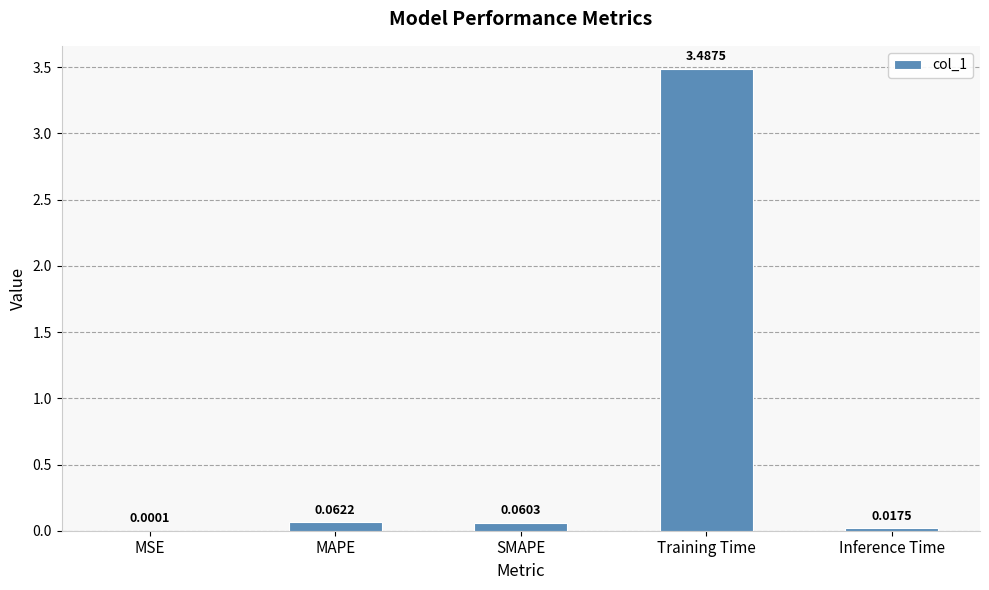

Where is the data nearest to the value 1?

MAPE